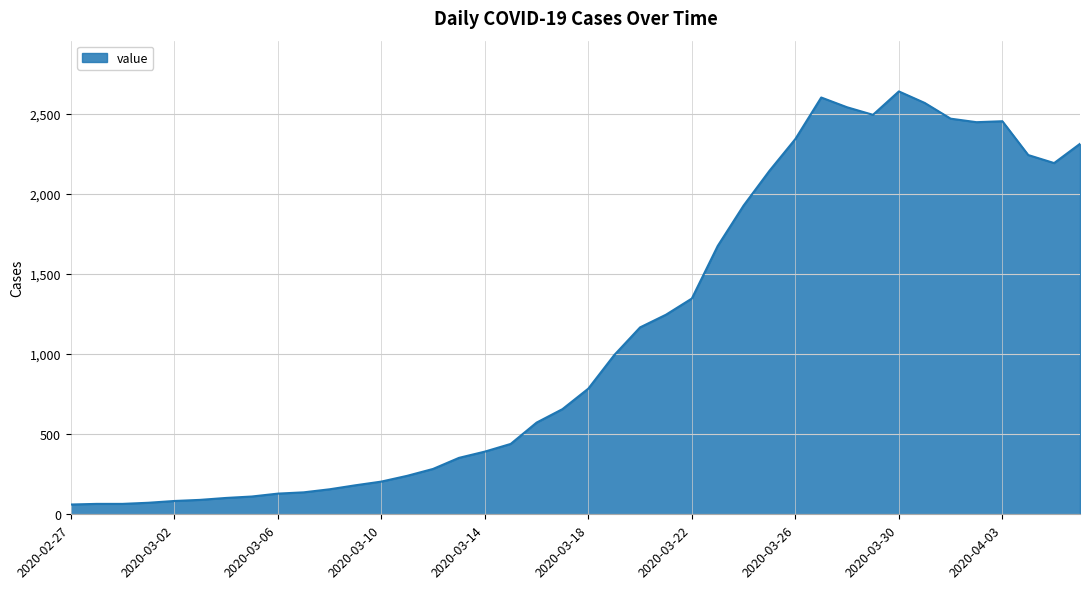

What is the average value?

1124